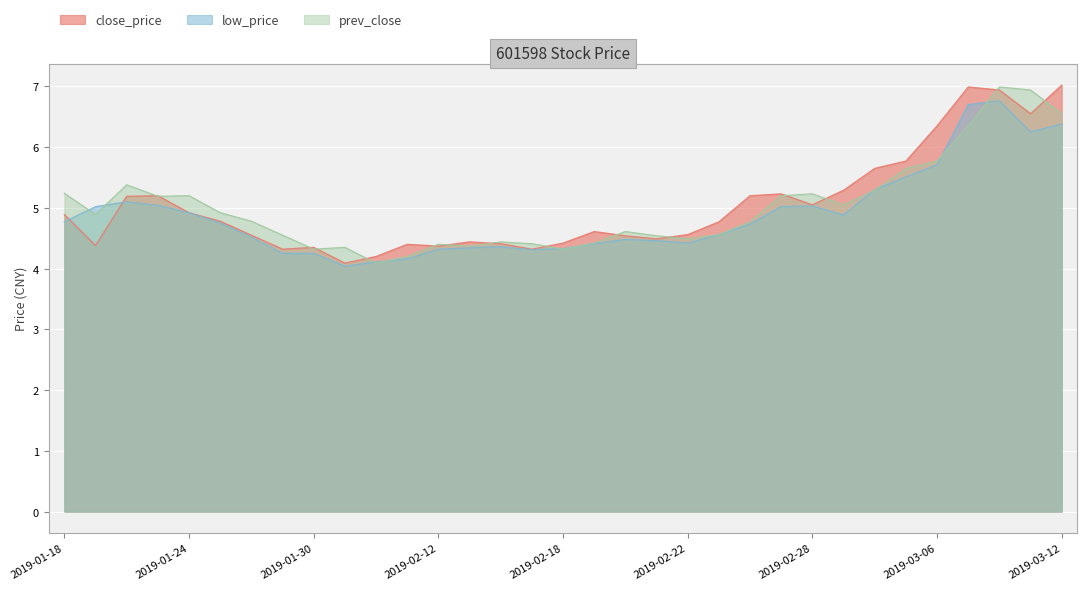

At which label is low_price closest to 5?

2019-01-21